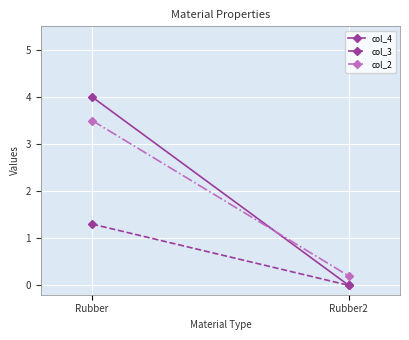

What is the value of the col_2 point at the 2nd from the left?

0.2